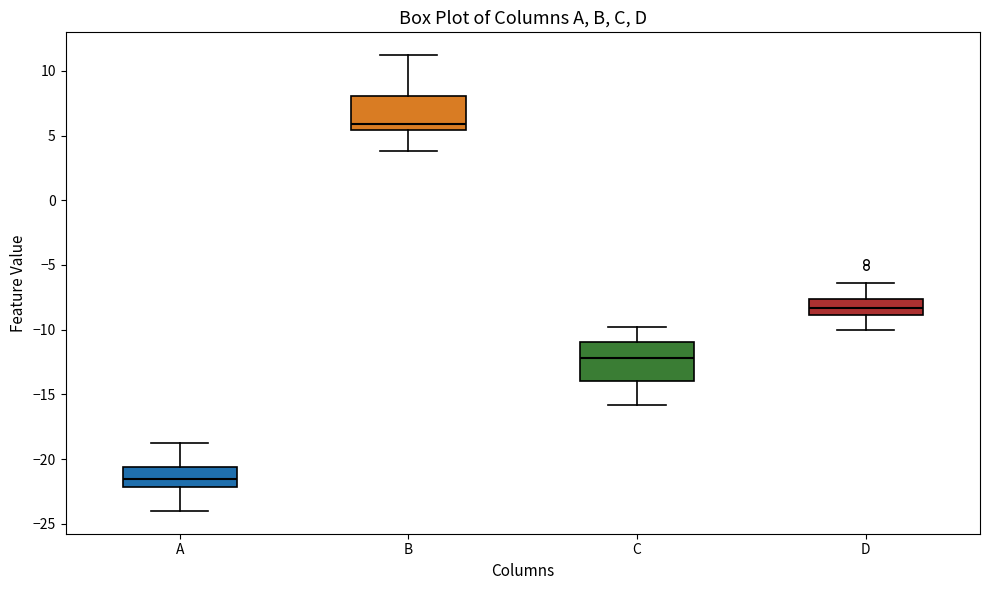

Which box has the lowest median line?

A